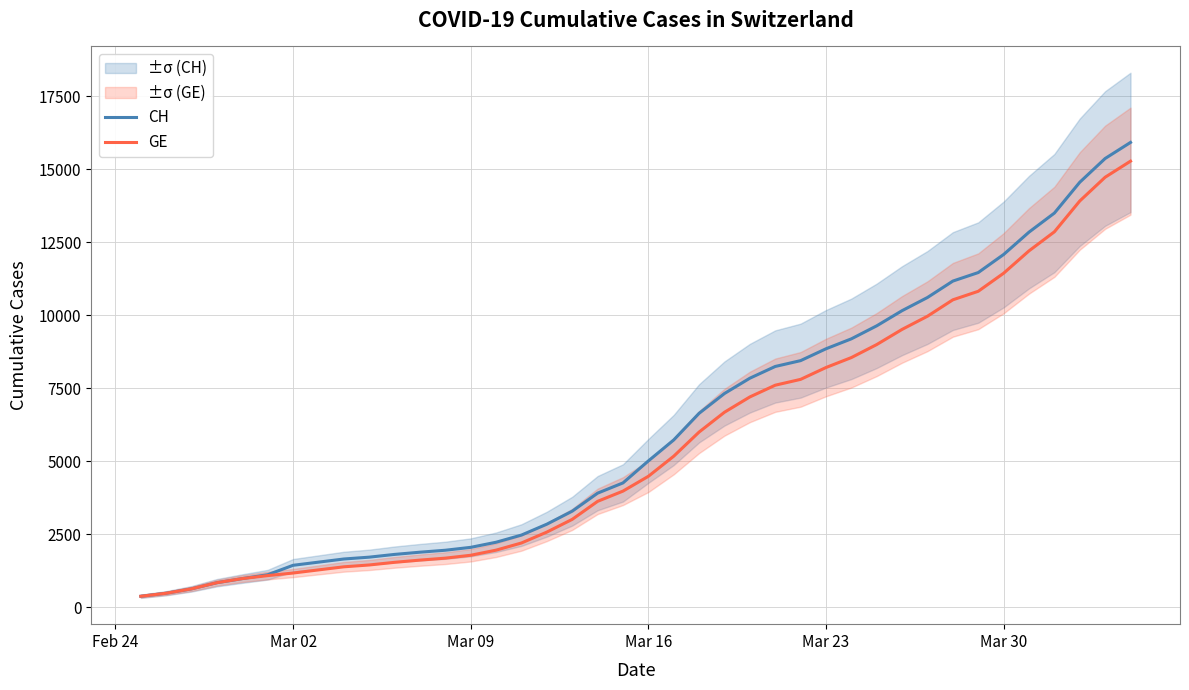

What is the maximum value for GE?

15284